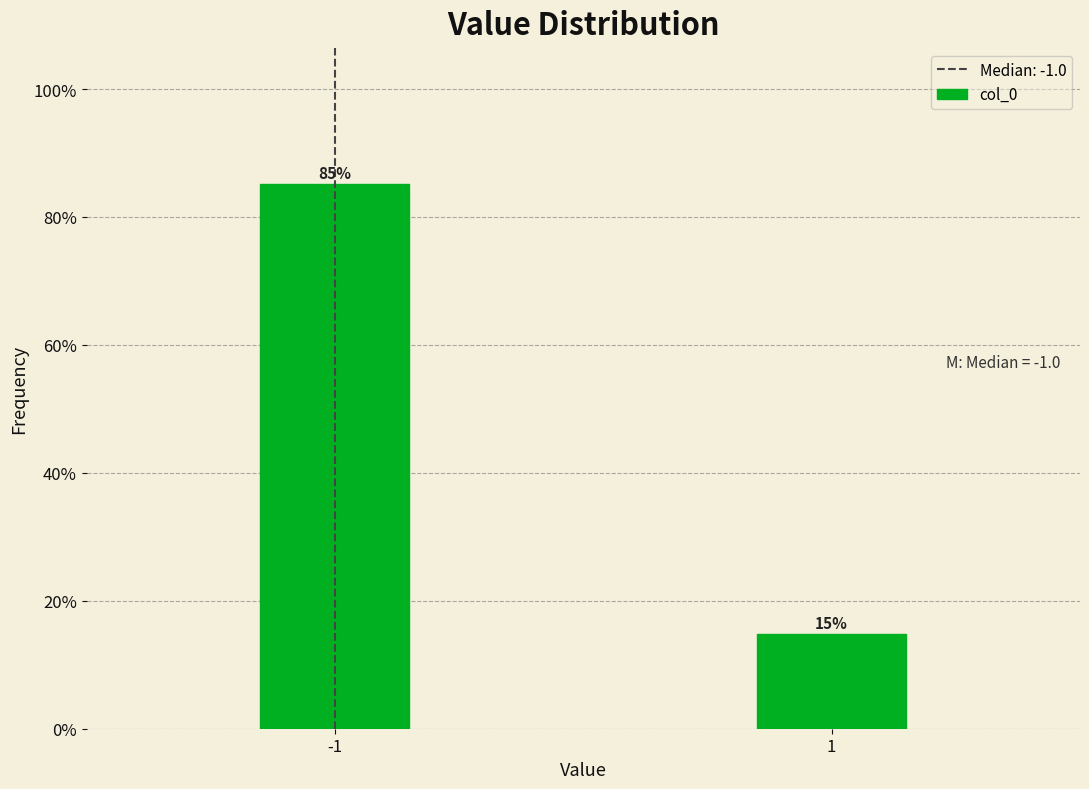

What is the greatest value displayed?

85.1